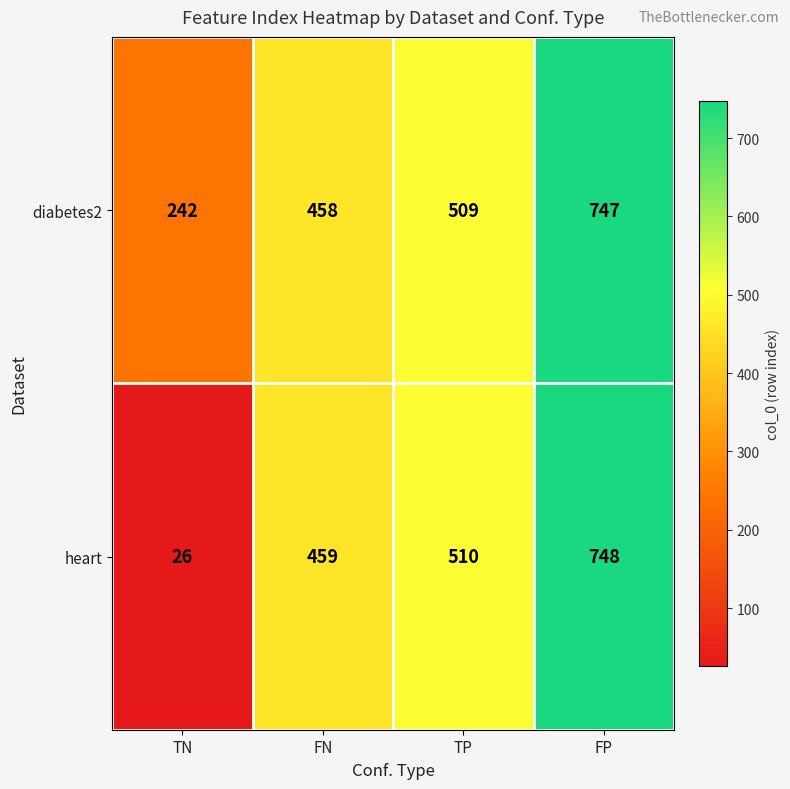

True or false: heart has a value of 241 at TP.

False